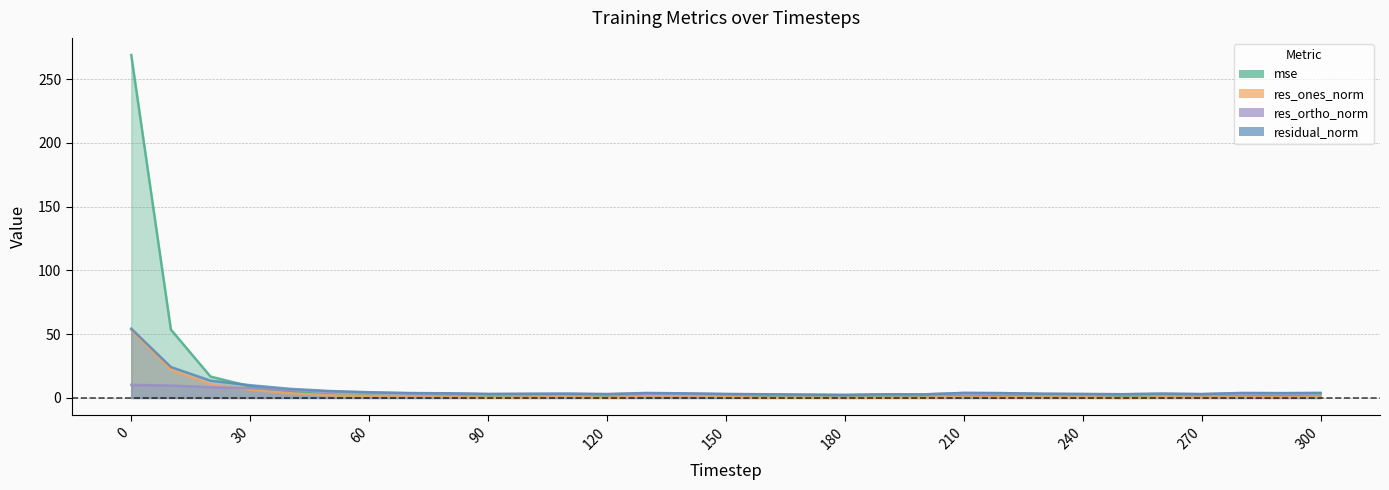

Does the chart have visible grid lines?

Yes